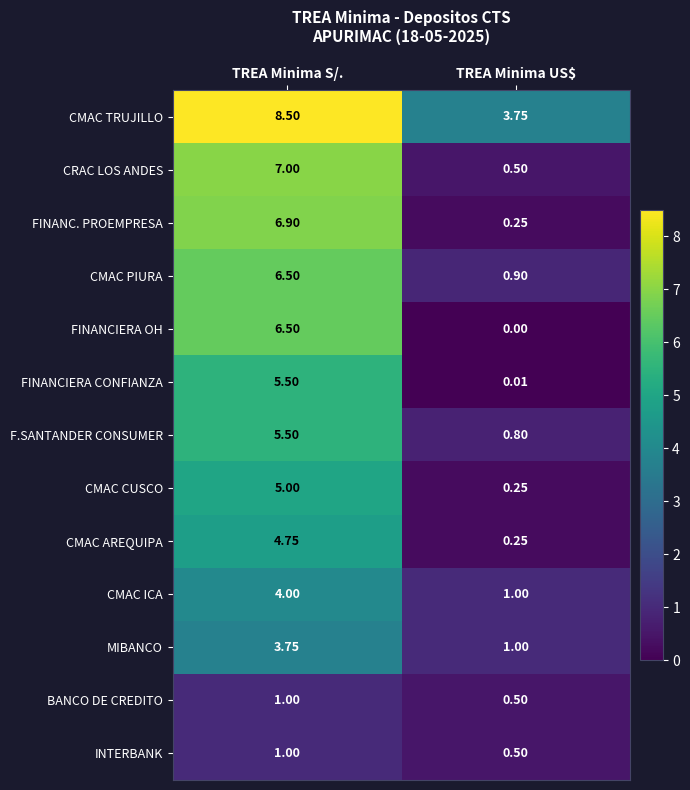

Which series changed the most between TREA Minima S/. and TREA Minima US$?

FINANC. PROEMPRESA